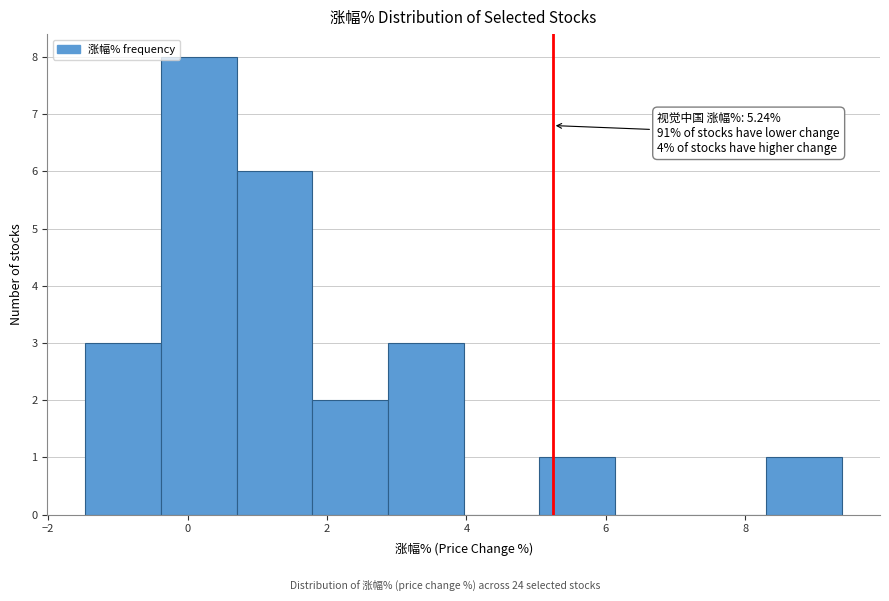

Over which range of the x-axis is the bar tallest?

-0.4 to 0.8